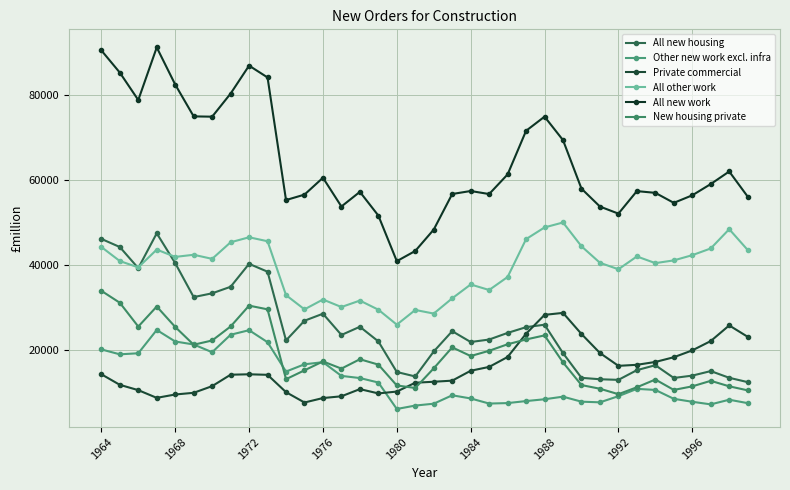

What is the sum of all All other work values?

1411942